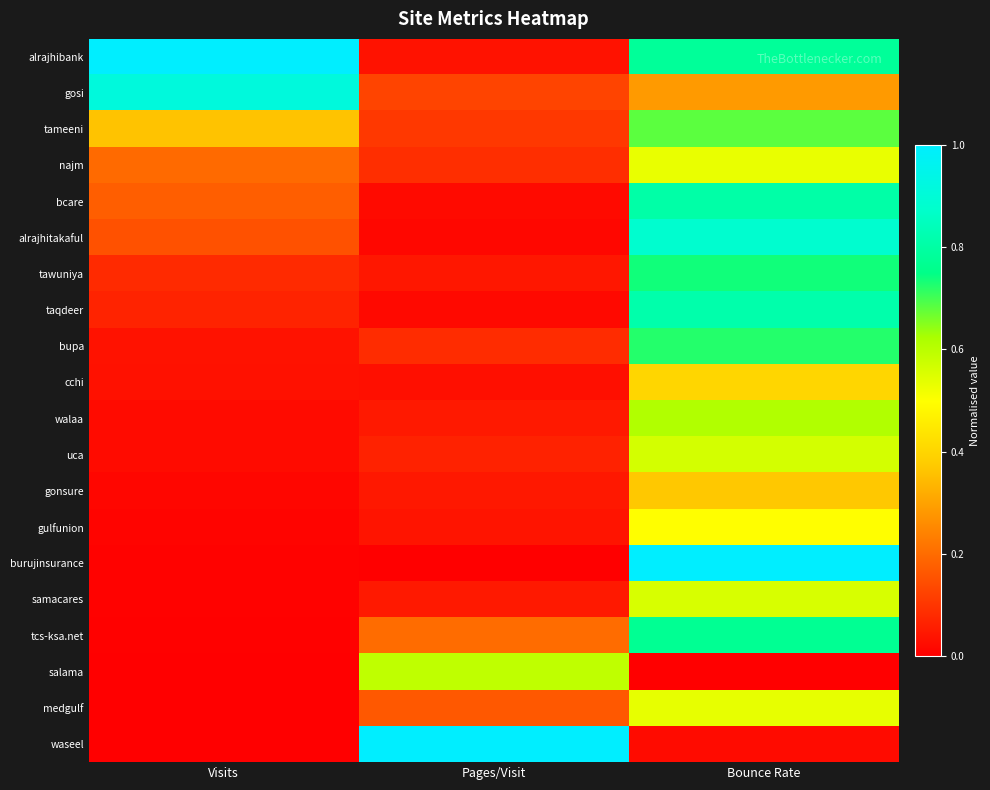

At which category is the sum across all series the highest?

Bounce Rate